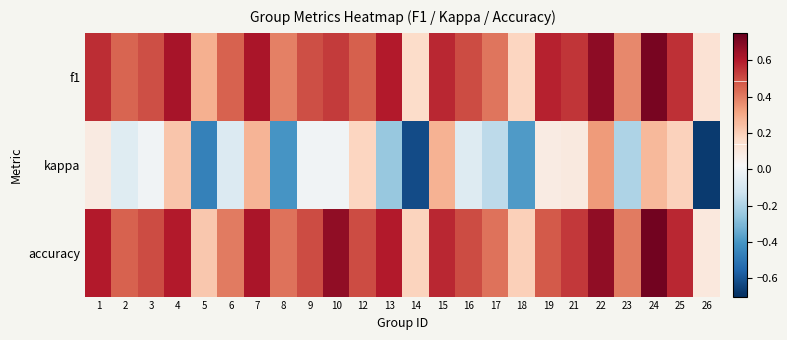

What is the difference between the highest and lowest values at 3?

0.5